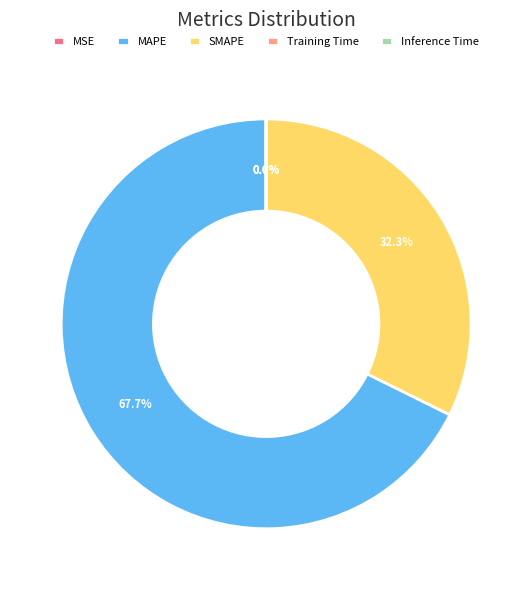

What percentage is the SMAPE slice, to the nearest percent?

32%